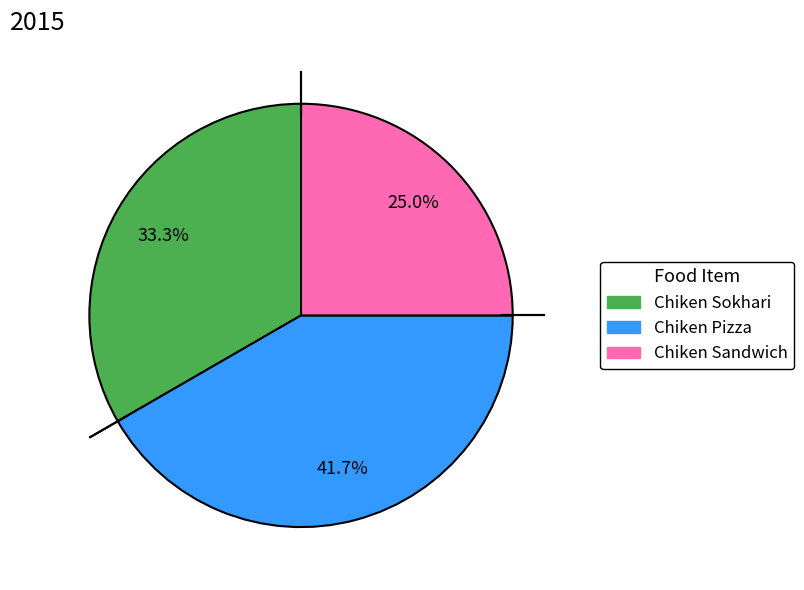

How many slices are in this pie chart?

3